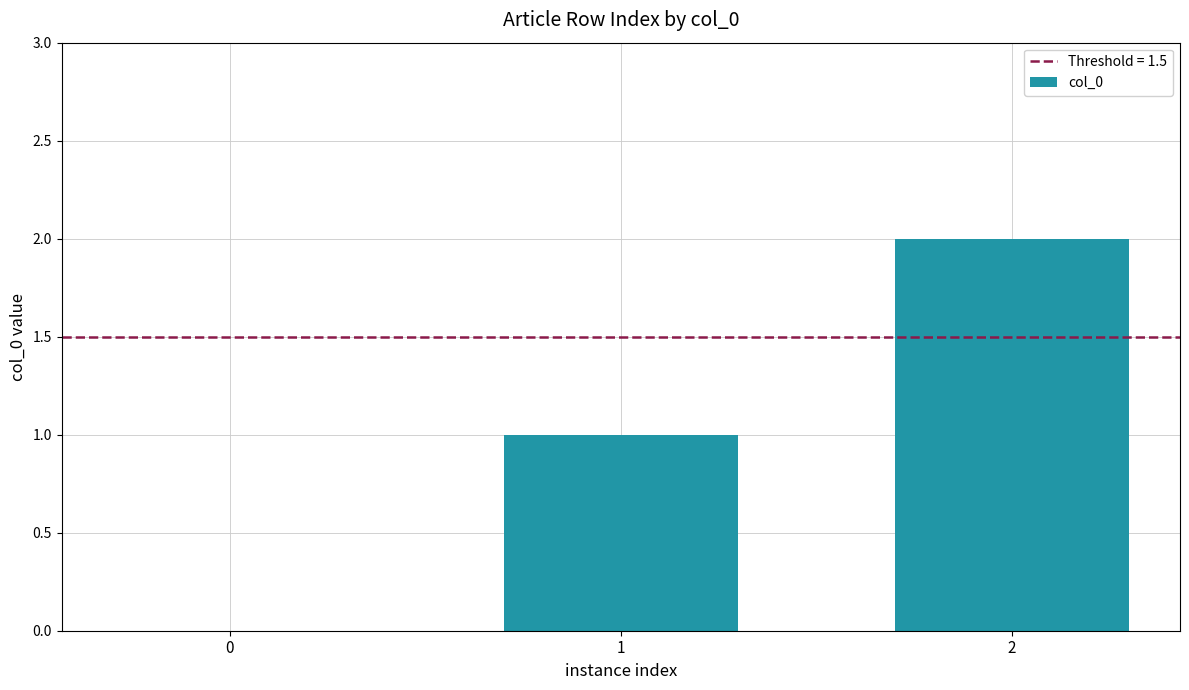

Are the bars horizontal?

No